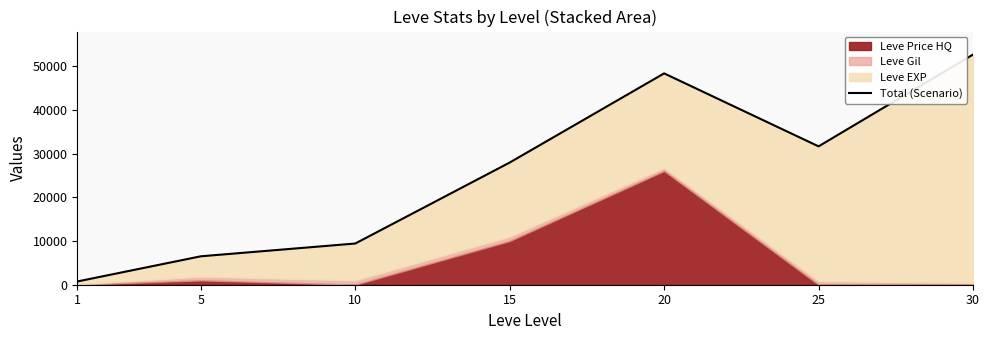

What is the change in value from 5 to 15?

+21441.0